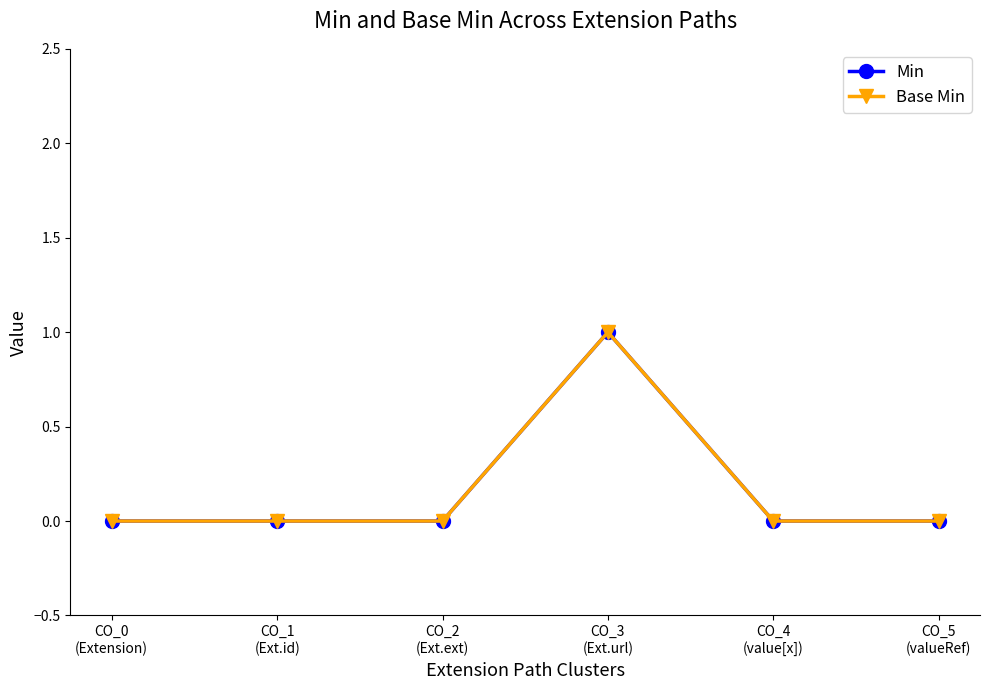

At CO_2
(Ext.ext), list the series in order from smallest to largest.

Min, Base Min